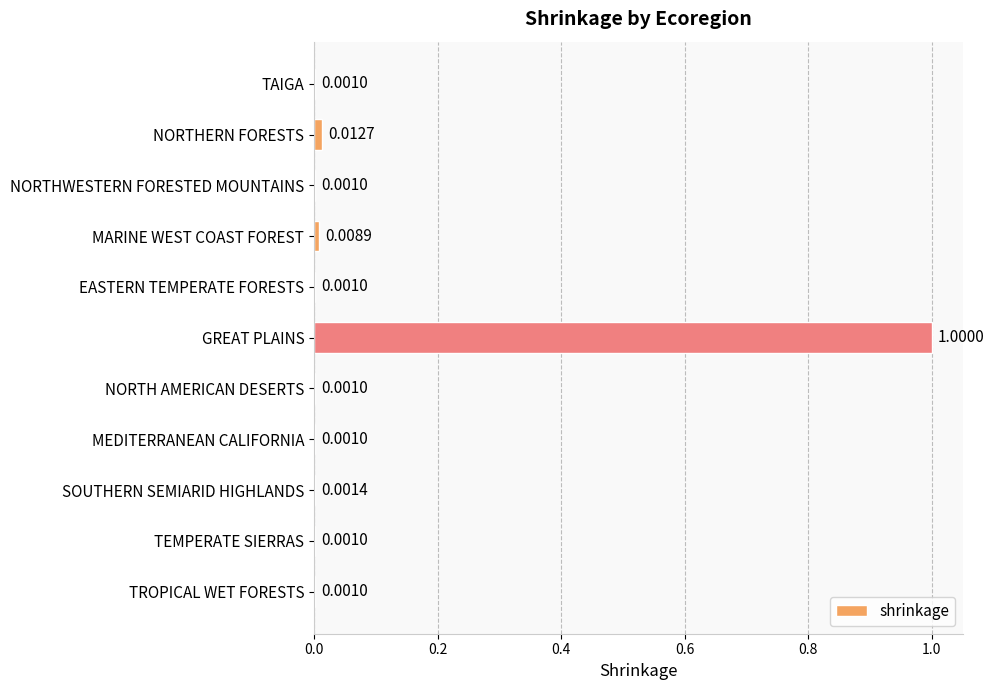

What is the sum of the values at GREAT PLAINS and MEDITERRANEAN CALIFORNIA?

1.0